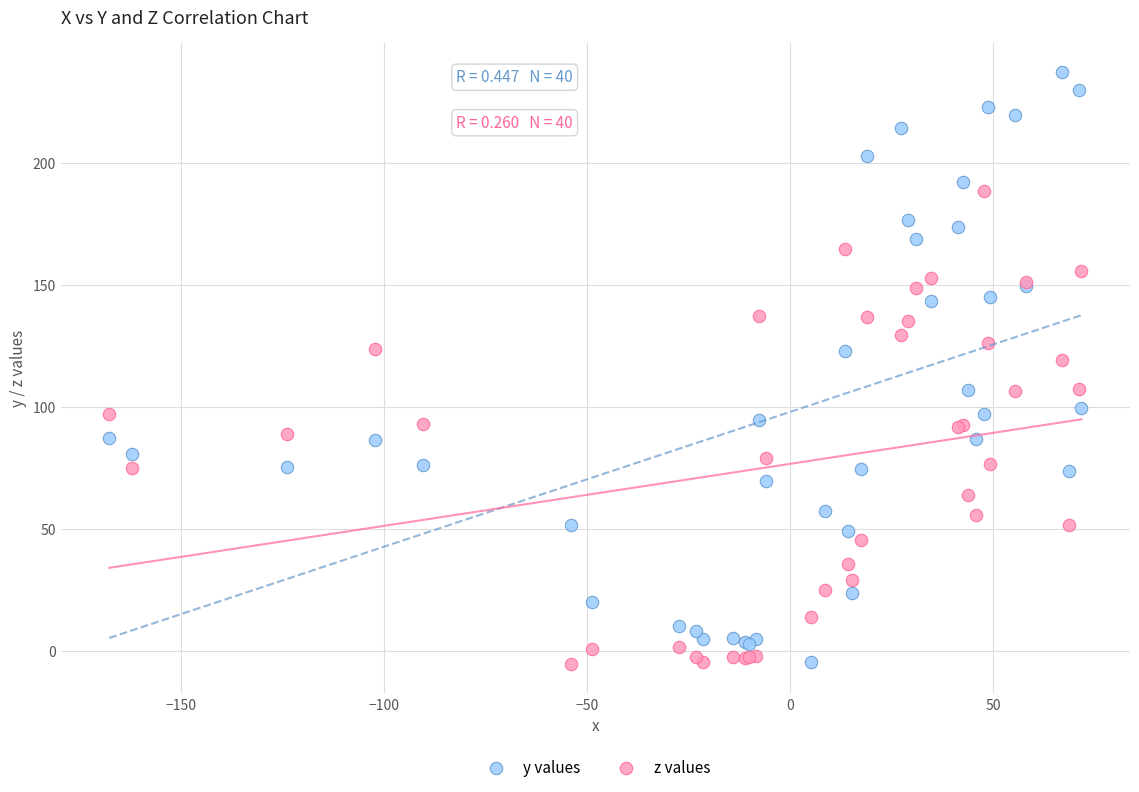

Which series reaches the maximum Y coordinate?

y values